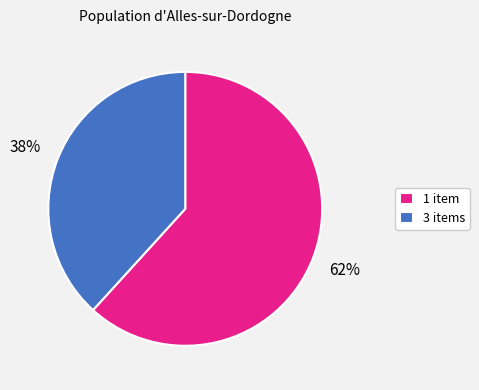

Is there any slice that represents more than half of the pie?

Yes